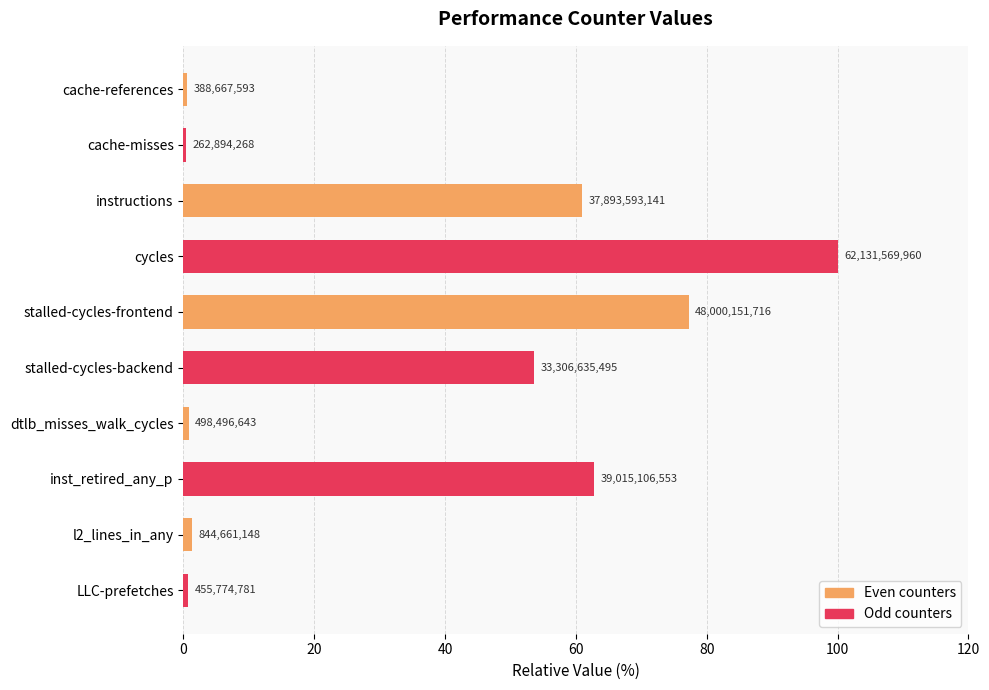

Are the bars horizontal?

Yes